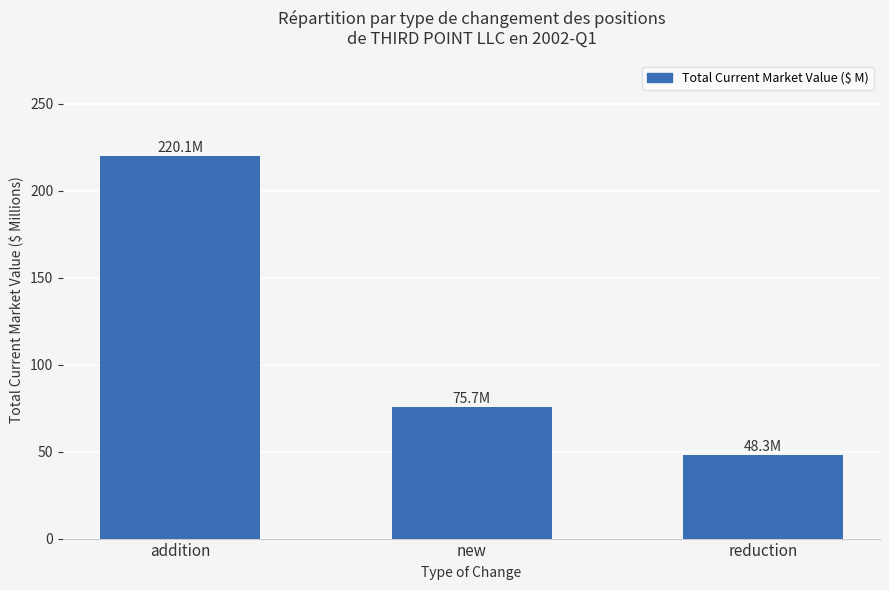

What is the difference between the maximum and minimum values?

171.8